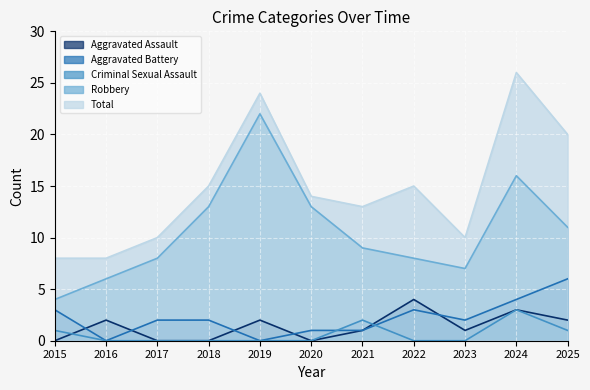

At which category is the sum across all series the highest?

2024